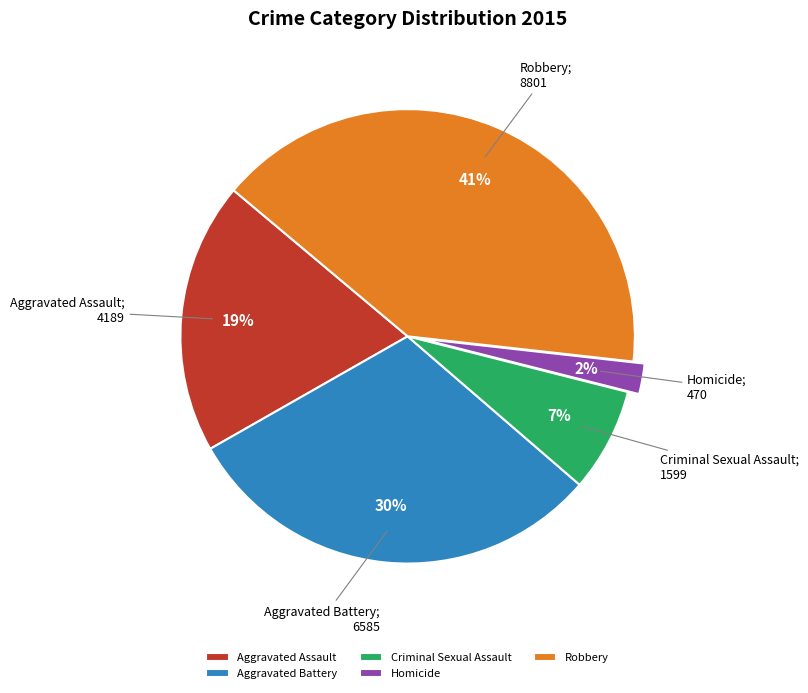

Between Robbery and Aggravated Assault, which is larger?

Robbery